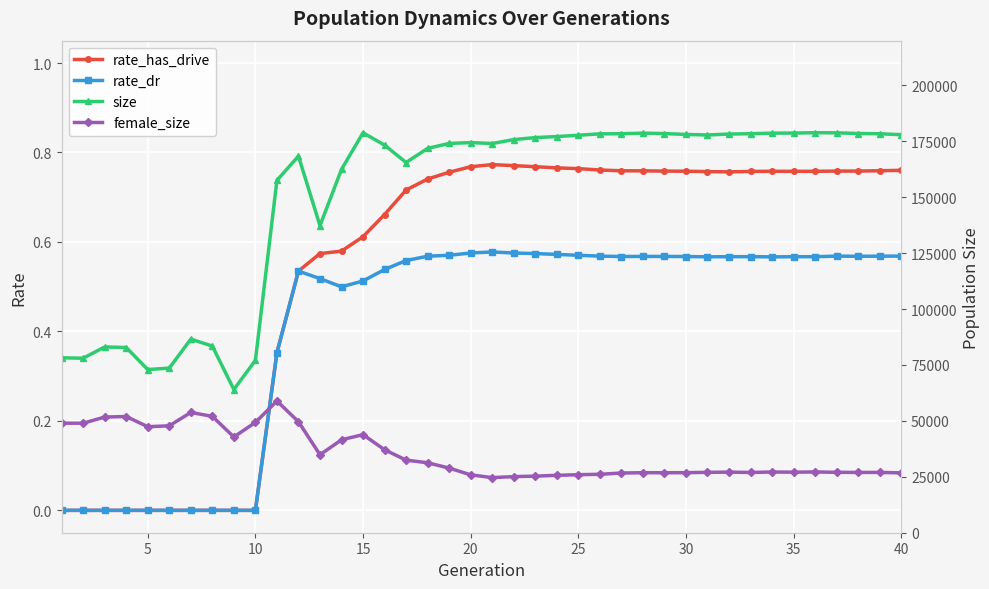

Reading left to right, what are all the values shown in this chart?

rate_has_drive: 0.0	0.0	0.0	0.0	0.0	0.0	0.0	0.0	0.0	0.0	0.4	0.5	0.6	0.6	0.6	0.7	0.7	0.7	0.8	0.8	0.8	0.8	0.8	0.8	0.8	0.8	0.8	0.8	0.8	0.8	0.8	0.8	0.8	0.8	0.8	0.8	0.8	0.8	0.8	0.8
rate_dr: 0.0	0.0	0.0	0.0	0.0	0.0	0.0	0.0	0.0	0.0	0.4	0.5	0.5	0.5	0.5	0.5	0.6	0.6	0.6	0.6	0.6	0.6	0.6	0.6	0.6	0.6	0.6	0.6	0.6	0.6	0.6	0.6	0.6	0.6	0.6	0.6	0.6	0.6	0.6	0.6
size: 78202.0	78031.0	83060.0	82808.0	72950.0	73602.0	86549.0	83456.0	64030.0	77062.0	157534.0	168375.0	137285.0	162435.0	178815.0	173304.0	165520.0	171839.0	174055.0	174427.0	174019.0	175759.0	176663.0	177132.0	177712.0	178336.0	178391.0	178642.0	178462.0	178080.0	177828.0	178251.0	178399.0	178640.0	178693.0	178852.0	178793.0	178491.0	178377.0	177957.0
female_size: 48983.0	48959.0	51718.0	51958.0	47395.0	47806.0	53771.0	52030.0	42810.0	49326.0	58901.0	49635.0	34863.0	41547.0	43852.0	37106.0	32464.0	31276.0	28907.0	25883.0	24635.0	25092.0	25300.0	25663.0	25944.0	26125.0	26690.0	26842.0	26825.0	26853.0	26994.0	27097.0	26941.0	27150.0	27071.0	27180.0	27010.0	26955.0	26962.0	26773.0